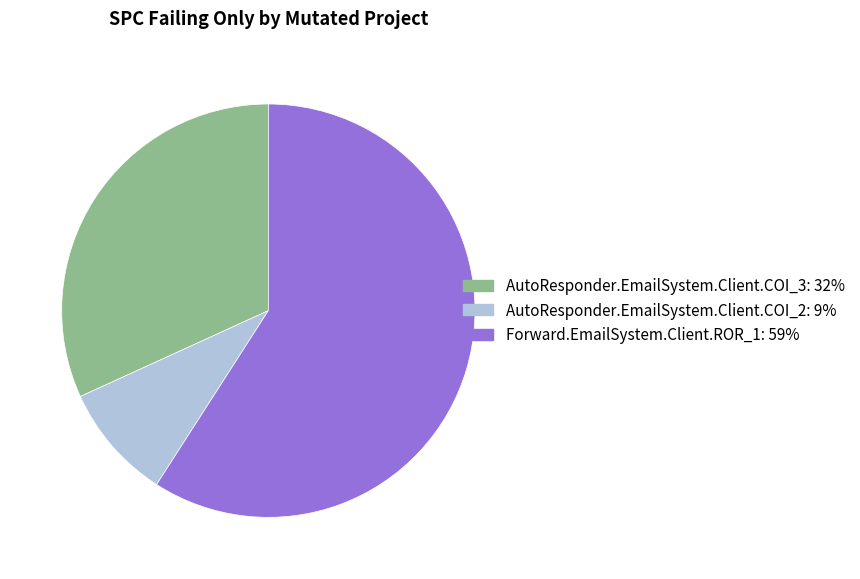

Is it true that AutoResponder.EmailSystem.Client.COI_2 is 20% of the pie?

False